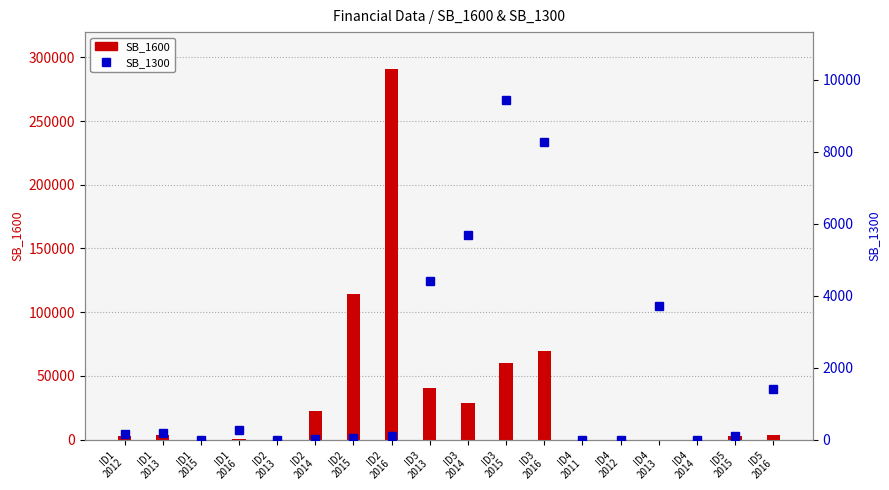

Is it true that SB_1600 equals 290742 at ID2
2016?

True